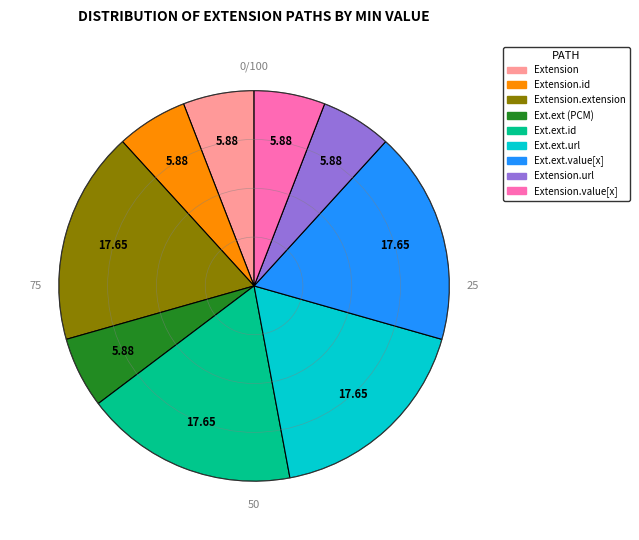

How many segments does this pie chart have?

9